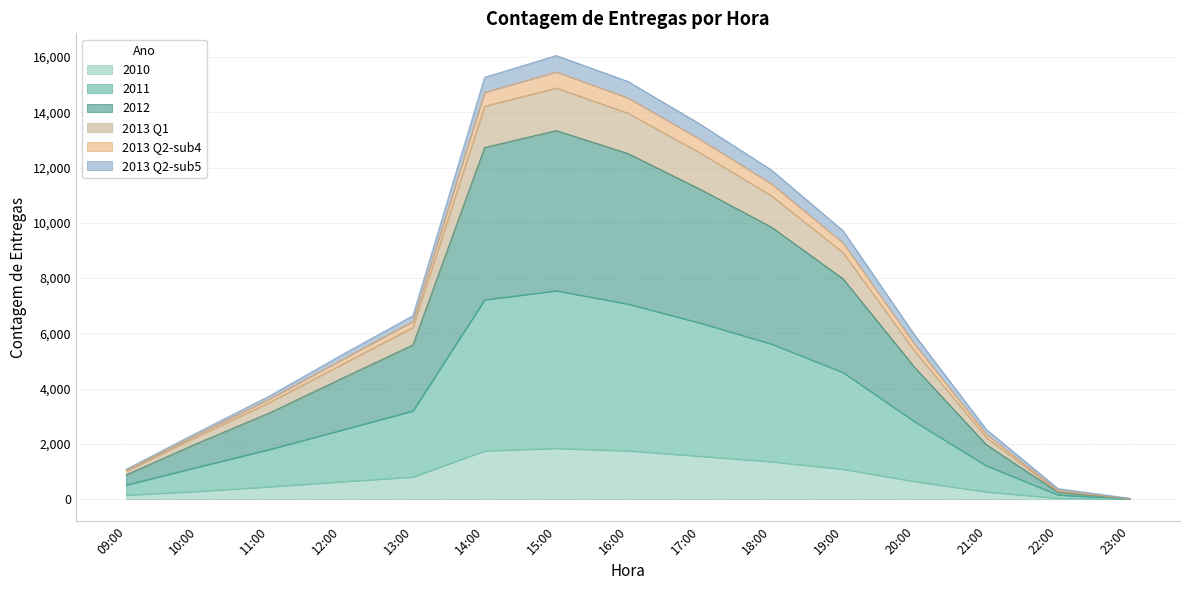

True or false: 2010 has a value of 2284 at 14:00.

False